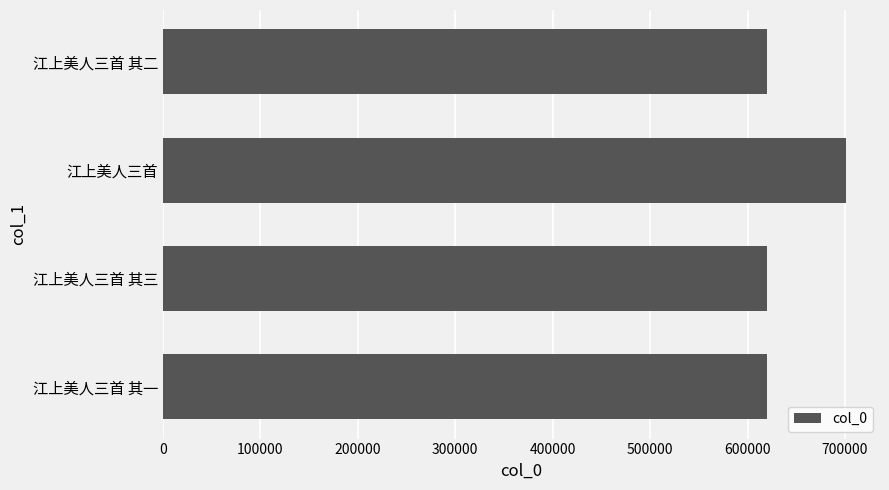

What is the maximum value shown in the chart?

700873